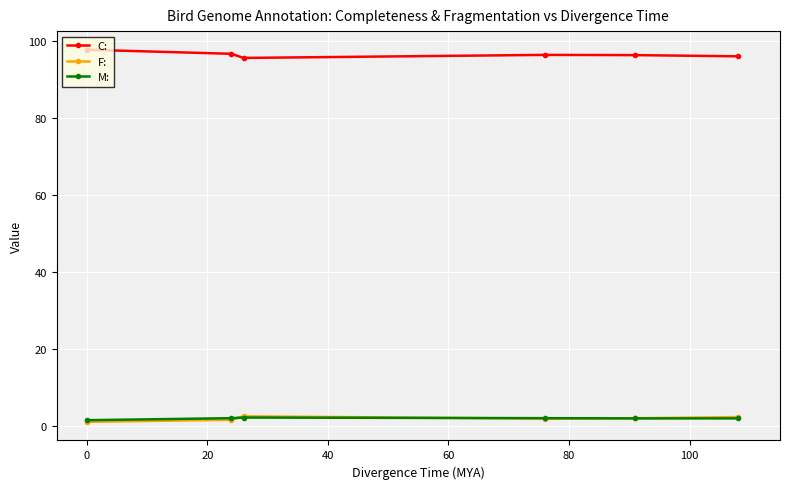

True or false: C: has more than 0 points higher than both neighbors.

True